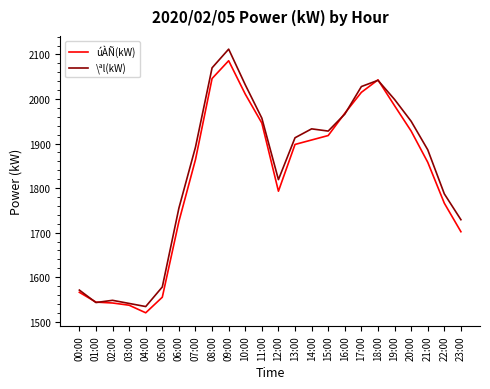

Does the chart have visible grid lines?

No